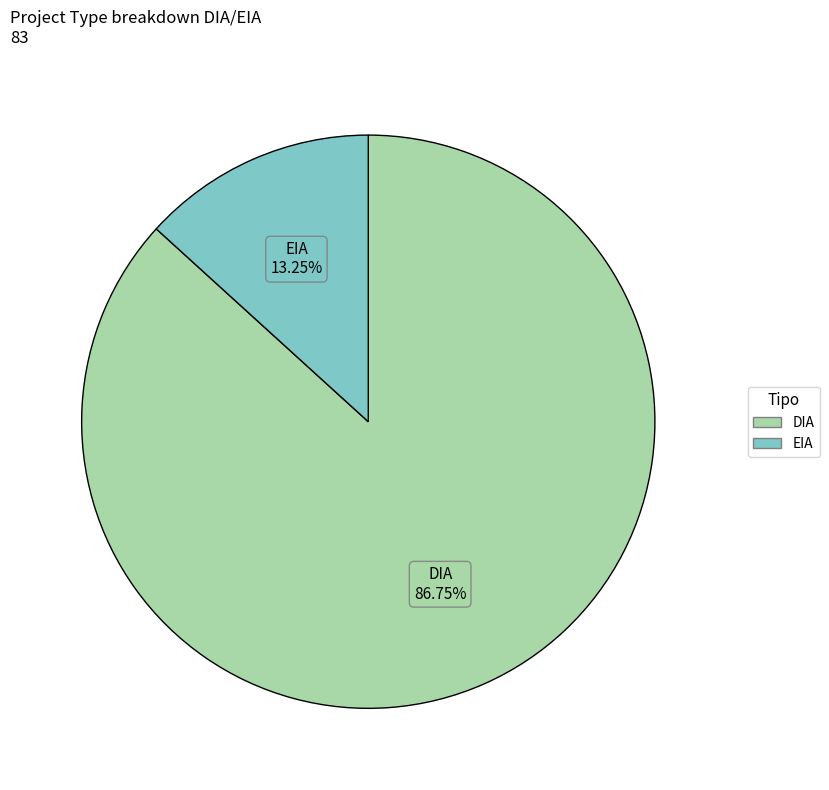

What is the majority slice?

DIA